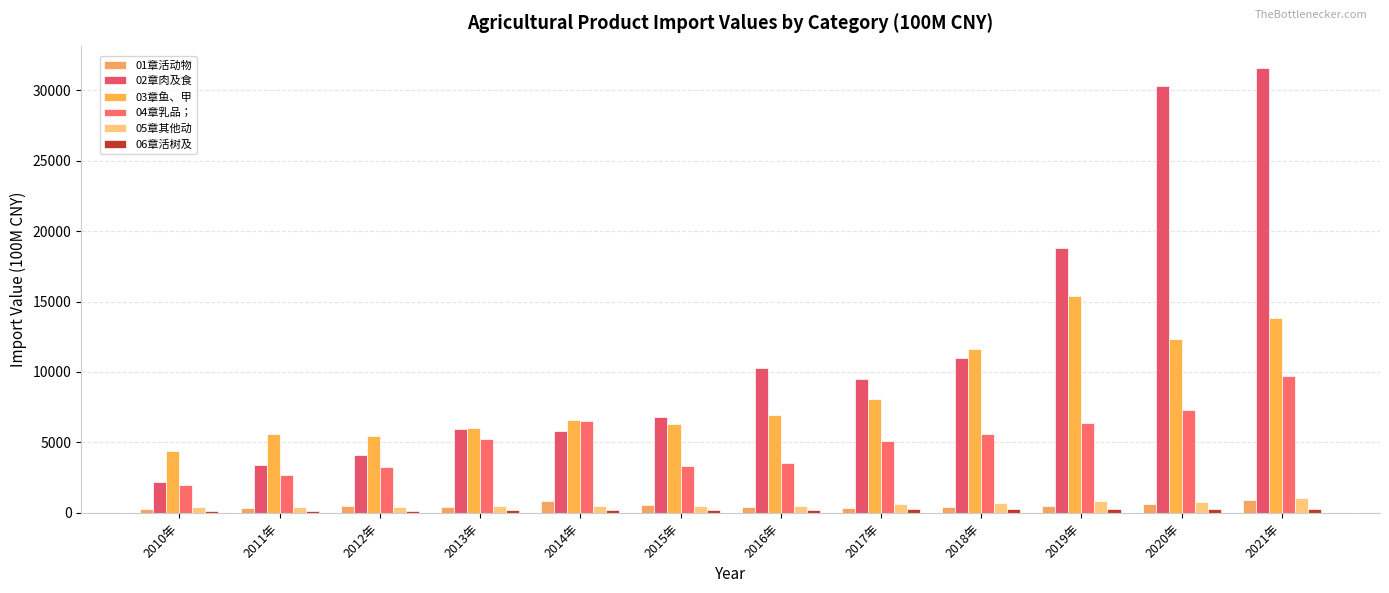

What is the difference between the 06章活树及 values at 2018年 and 2016年?

66.4